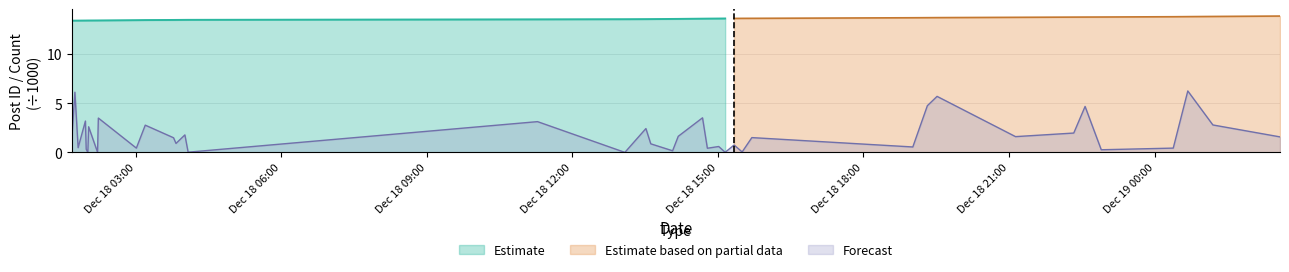

What is the change in value from 2006-12-18 14:41:00 to 2006-12-19 00:23:00?

-3.1